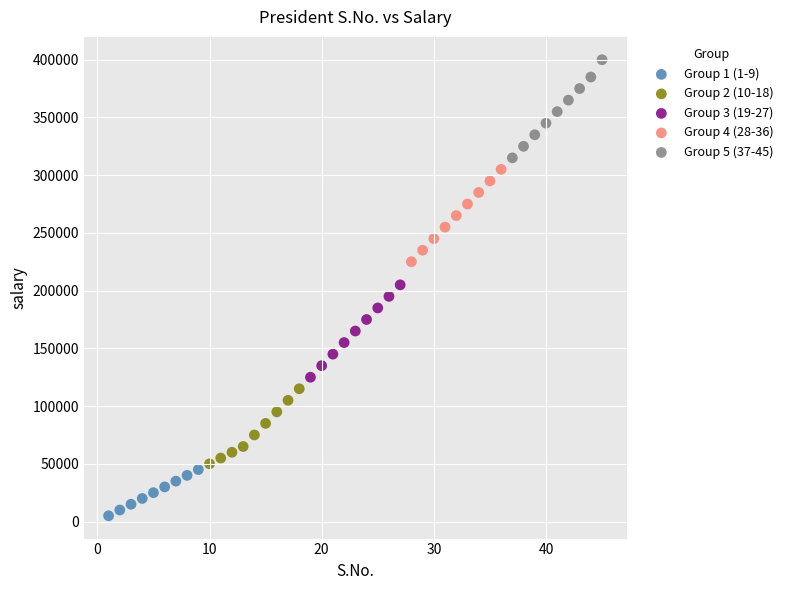

Which series reaches the maximum Y coordinate?

Group 5 (37-45)